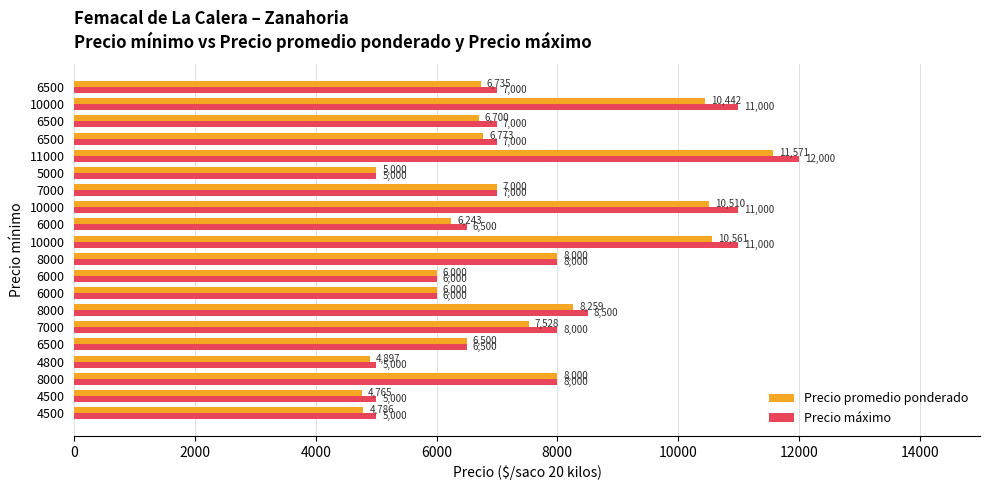

How many data points does each series have?

20